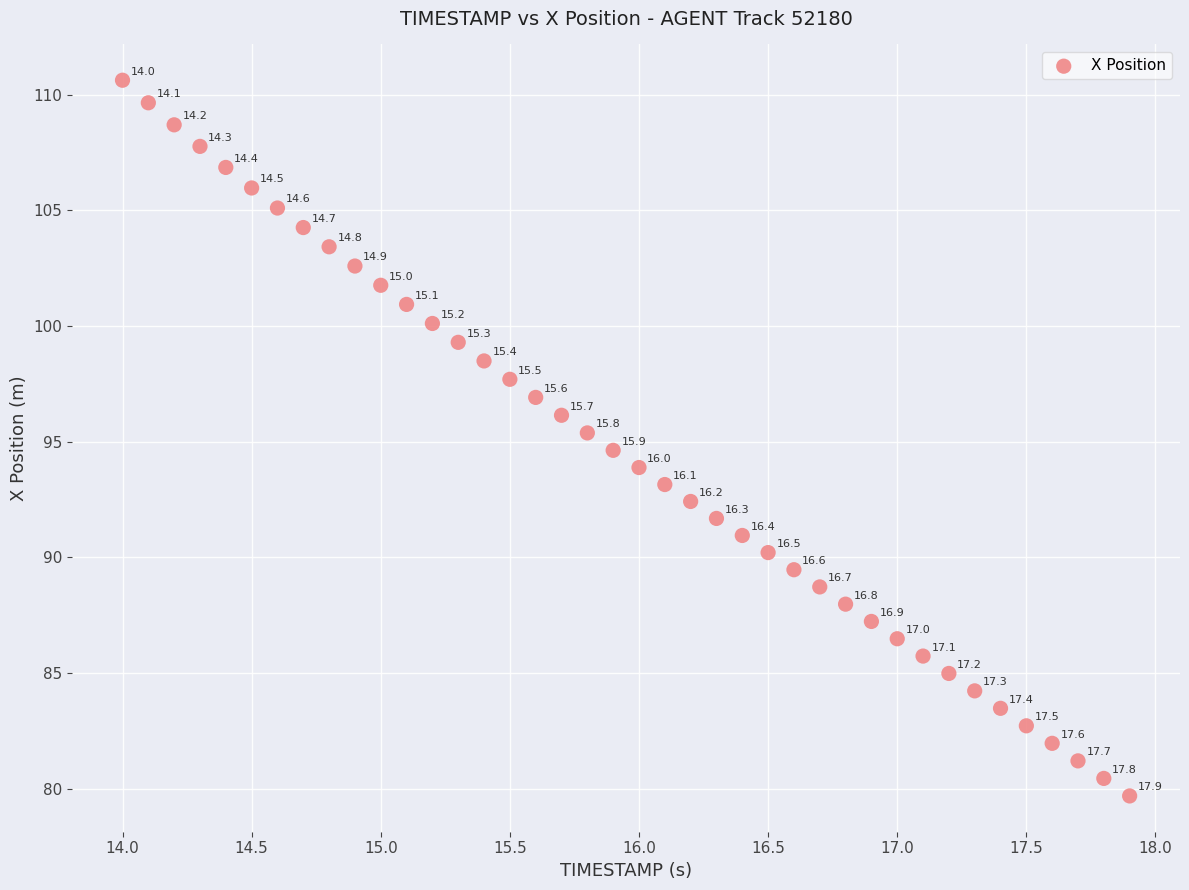

What is the range of X values (max minus min)?

3.9